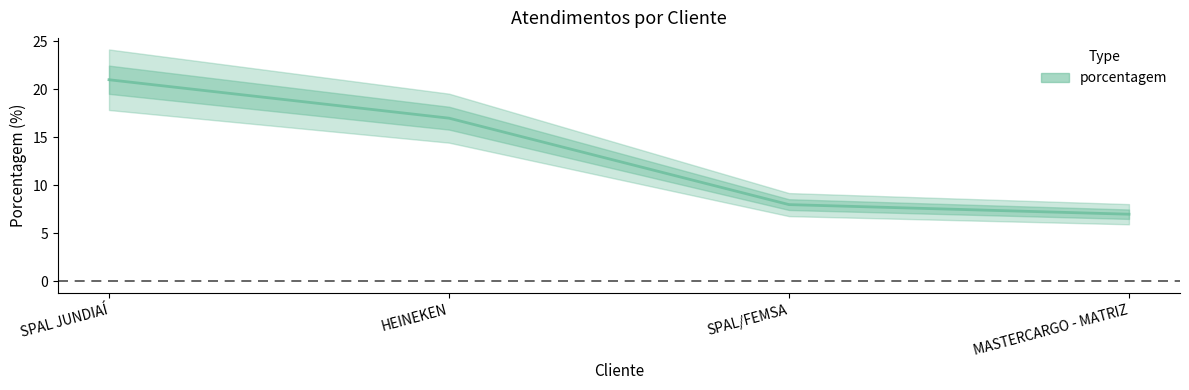

What is the label of the 2nd point from the right?

SPAL/FEMSA